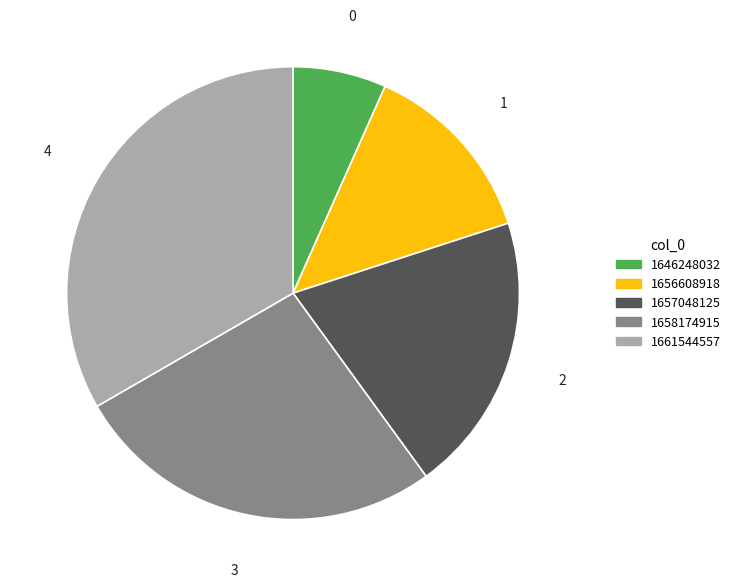

Is 1656608918 the majority of the pie?

No